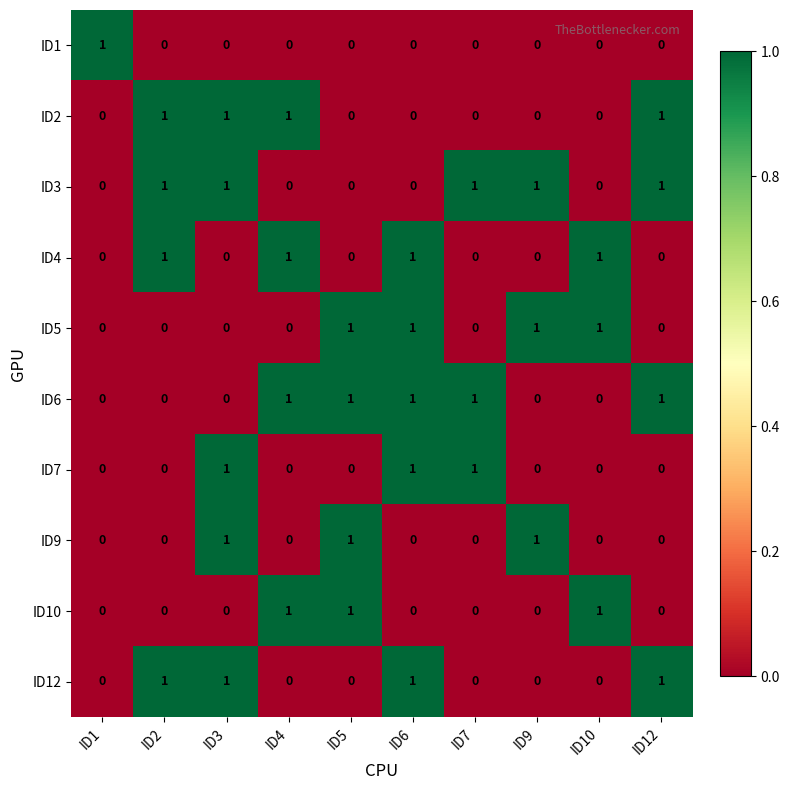

True or false: ID10 has a value of 0 at ID5.

False